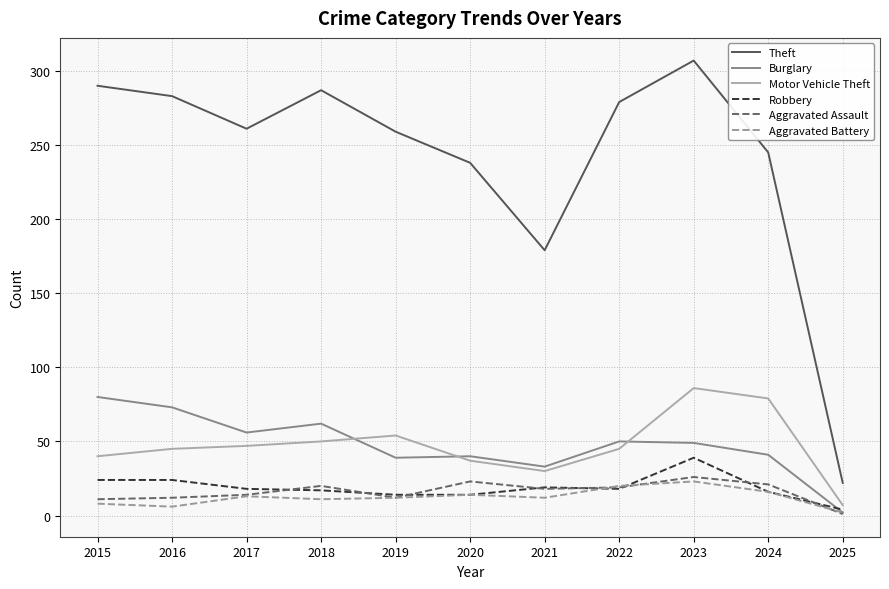

What are all the series names shown in the legend?

Theft, Burglary, Motor Vehicle Theft, Robbery, Aggravated Assault, Aggravated Battery